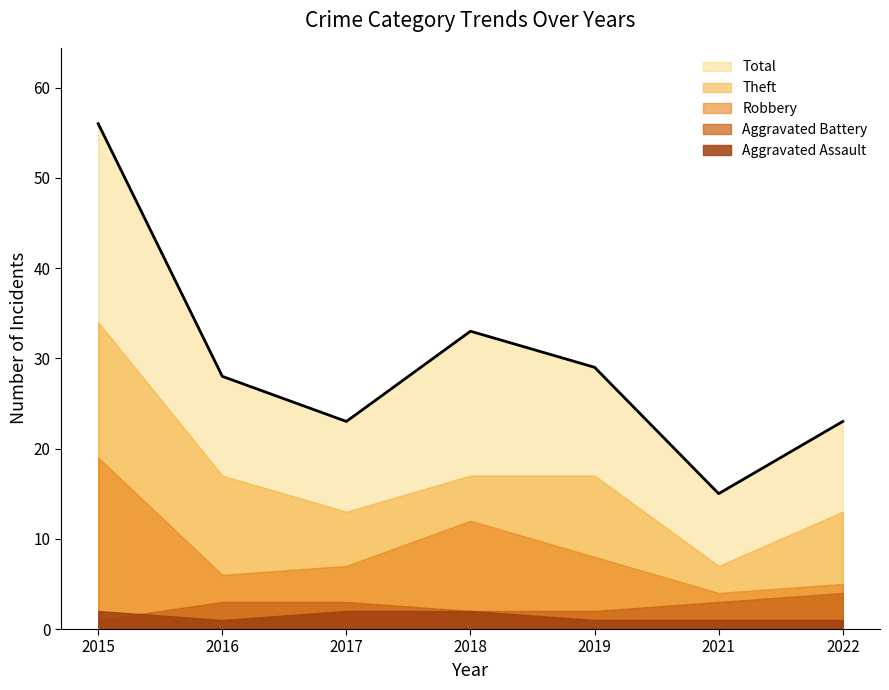

What is the highest value of the Robbery series?

19